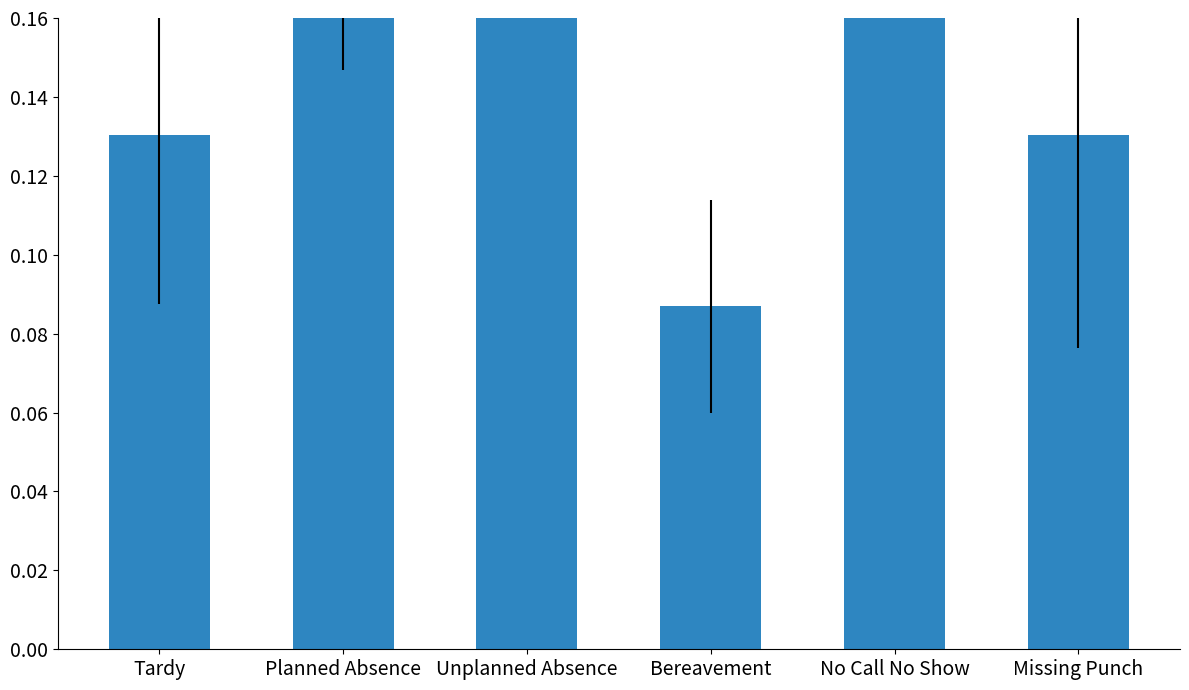

The value at Missing Punch is 0.2. True or false?

False